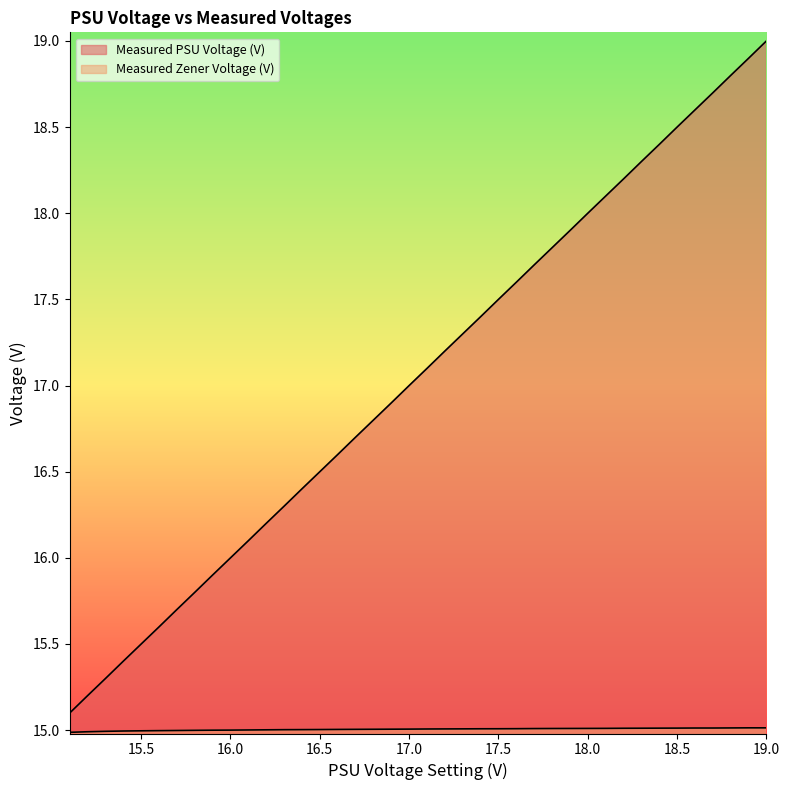

What is the difference between the maximum and minimum values in the Measured PSU Voltage (V) series?

3.9